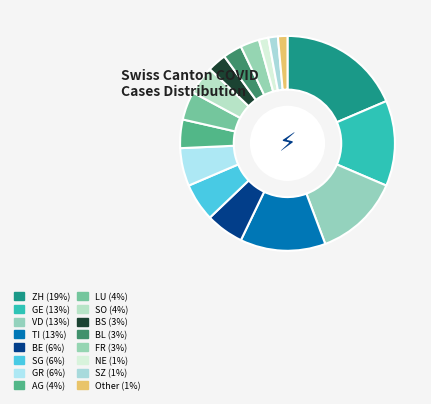

How many slices are in this pie chart?

16